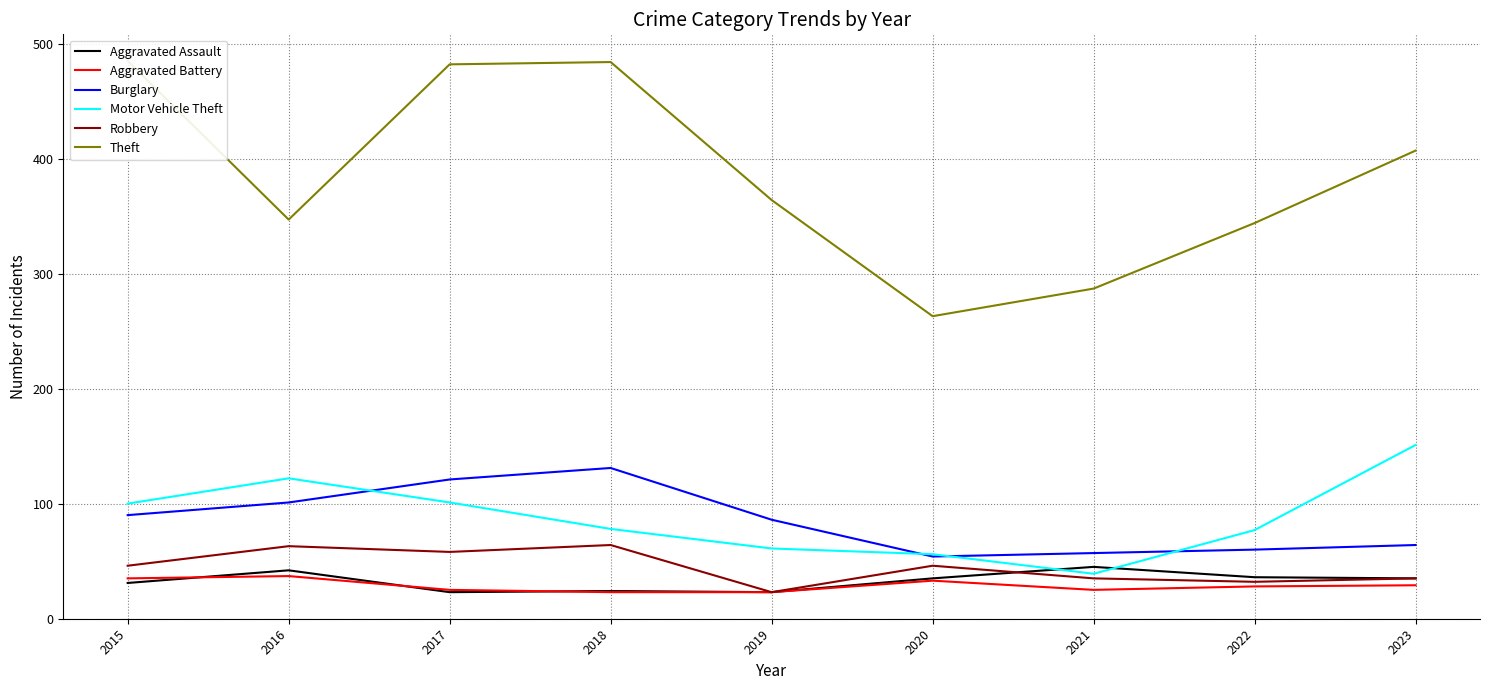

What is the approximate value of Theft at 2017, to the nearest 5?

480